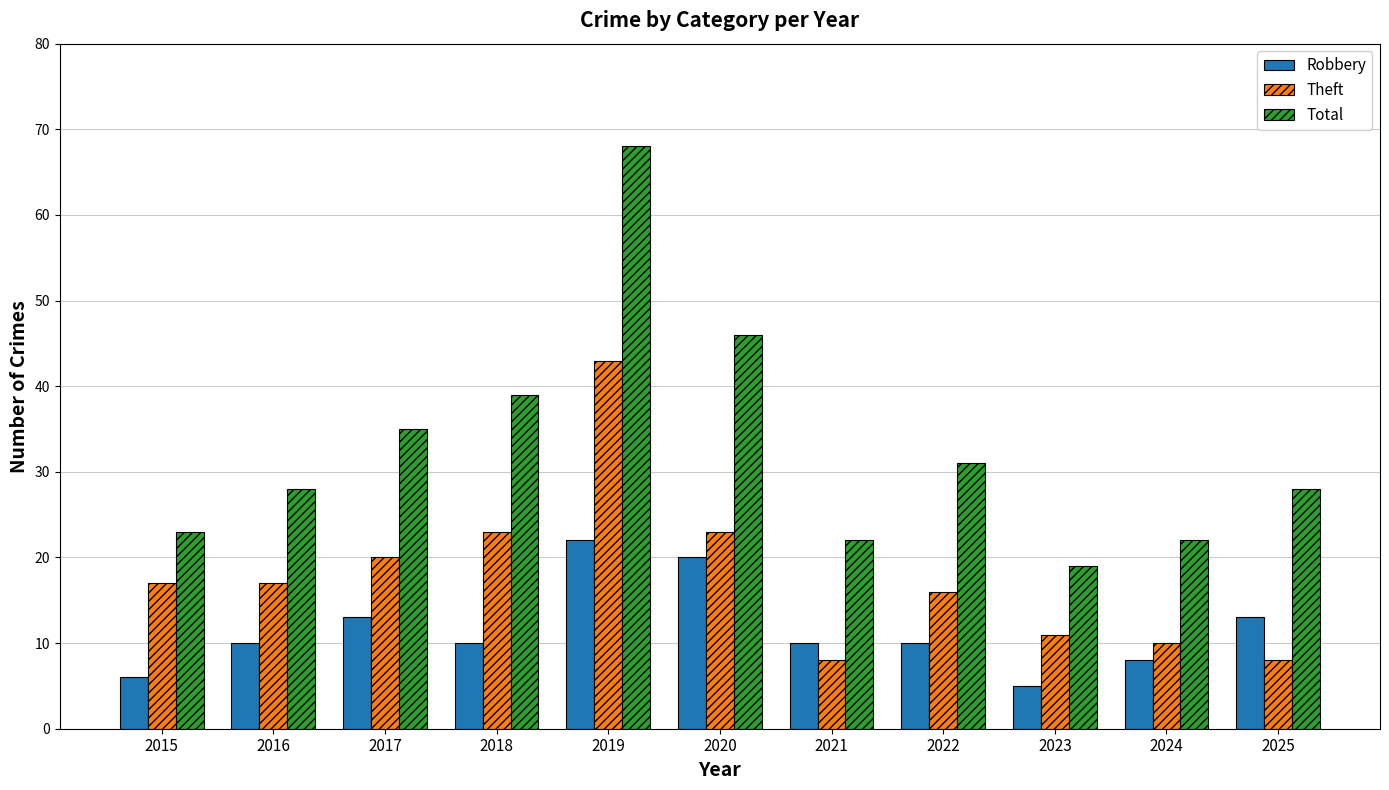

Rank the series at 2016 from highest to lowest value.

Total, Theft, Robbery